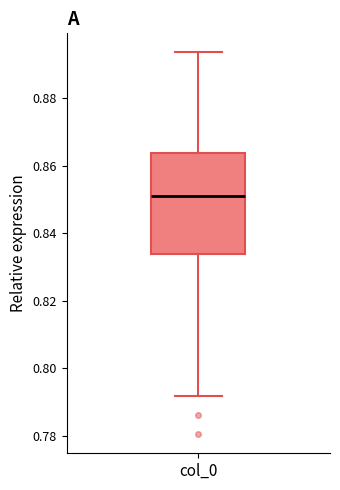

Transcribe this box plot: give where the median line is, the range the box spans, and where the two whiskers end, as read against the y-axis. The values are not printed on the chart, so give them approximately, as read against the axis.

median 0.852, box 0.834 to 0.864, whiskers 0.792 to 0.894